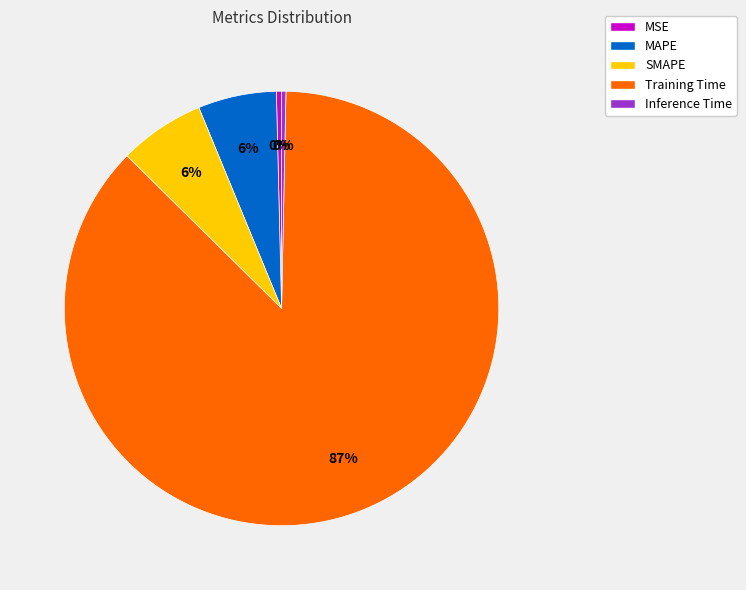

Which category has the biggest portion of the pie?

Training Time